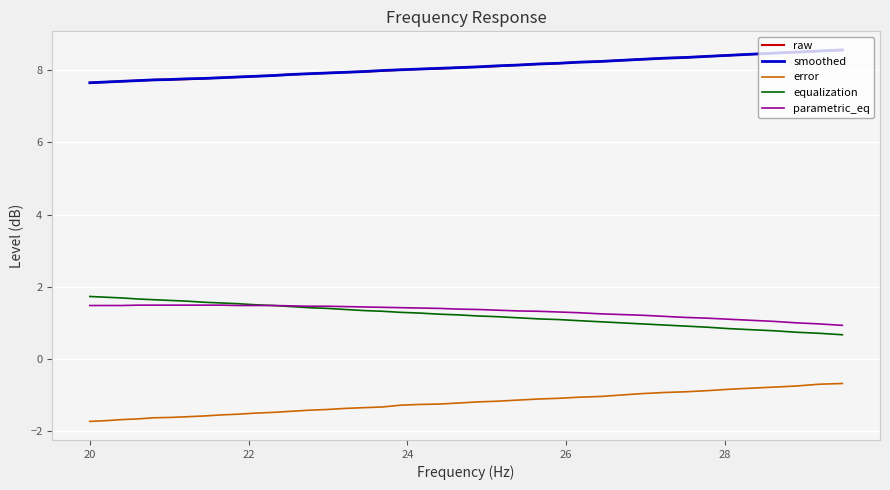

How many lines are shown in the chart?

5